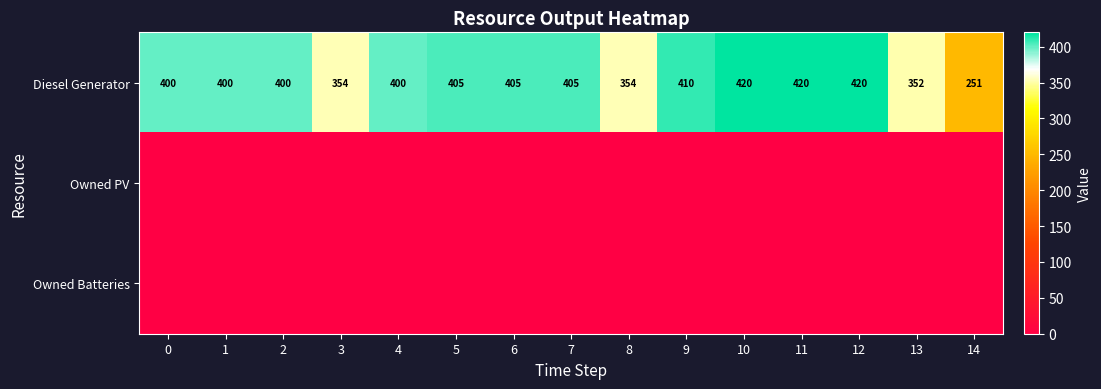

True or false: Diesel Generator has a value of 400 at 1.

True